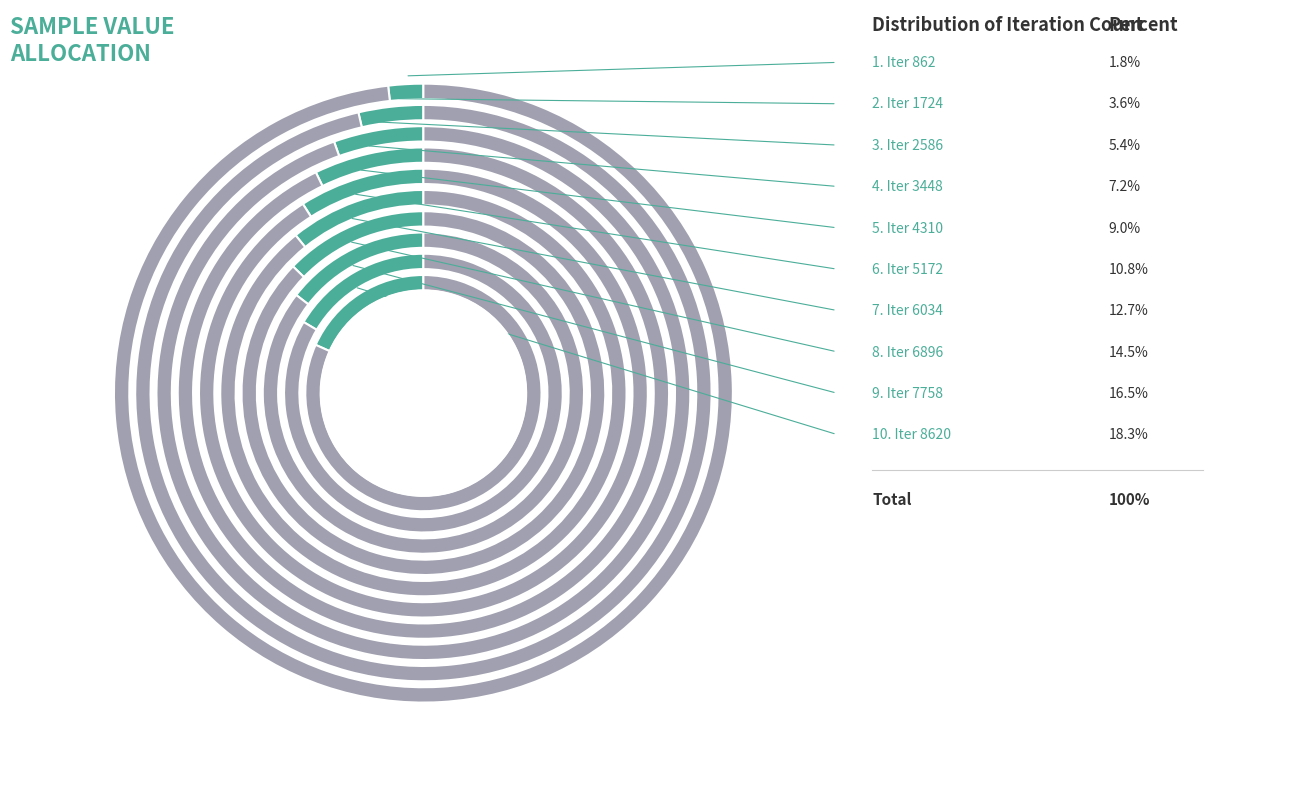

How many segments does this pie chart have?

10